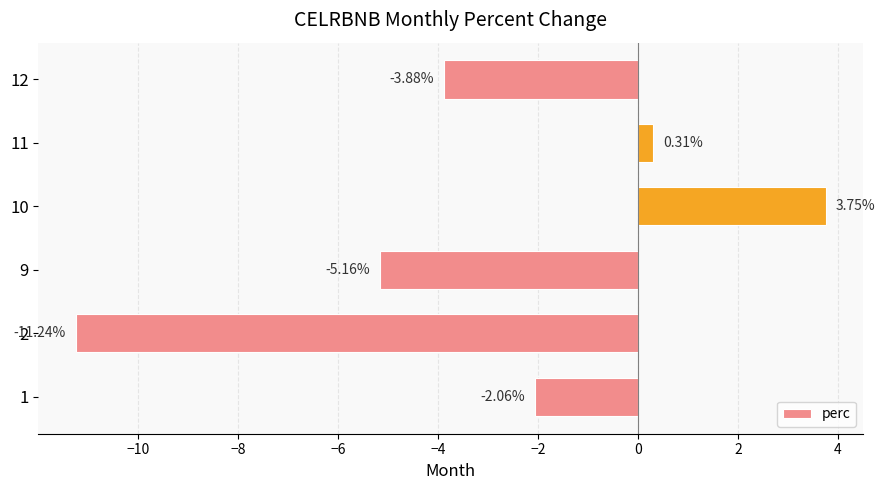

How many positive values are there?

2